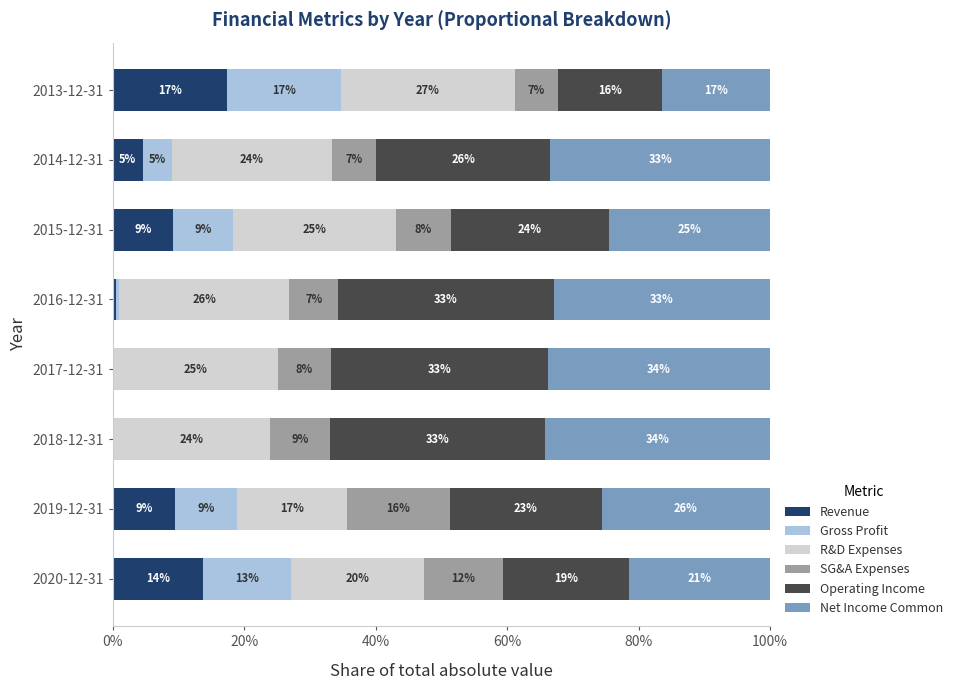

What is the highest value of the Revenue series?

17.3